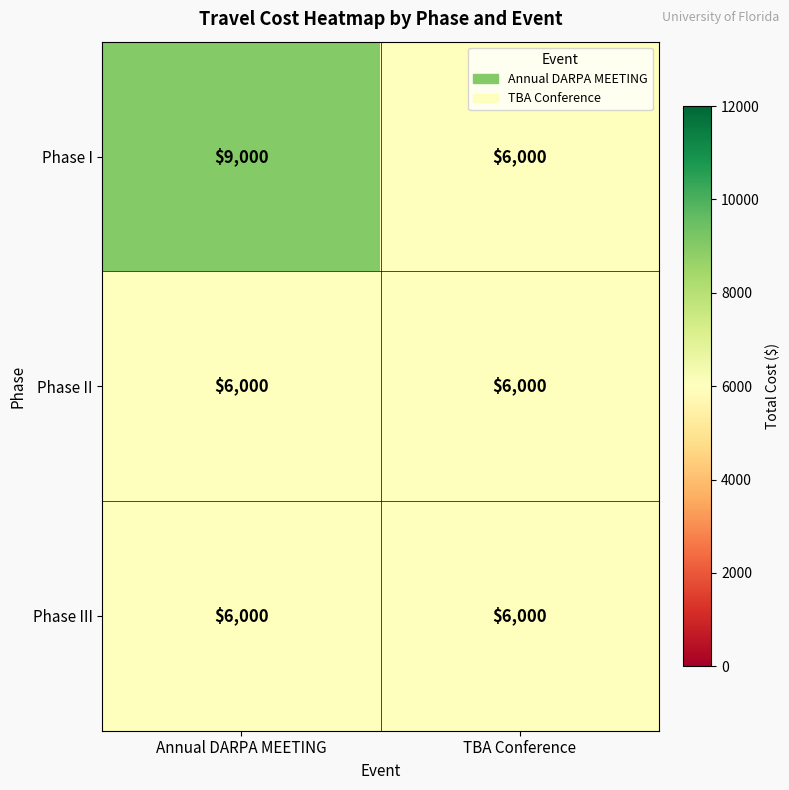

What is the sum of the Phase III values at Annual DARPA MEETING and TBA Conference?

12000